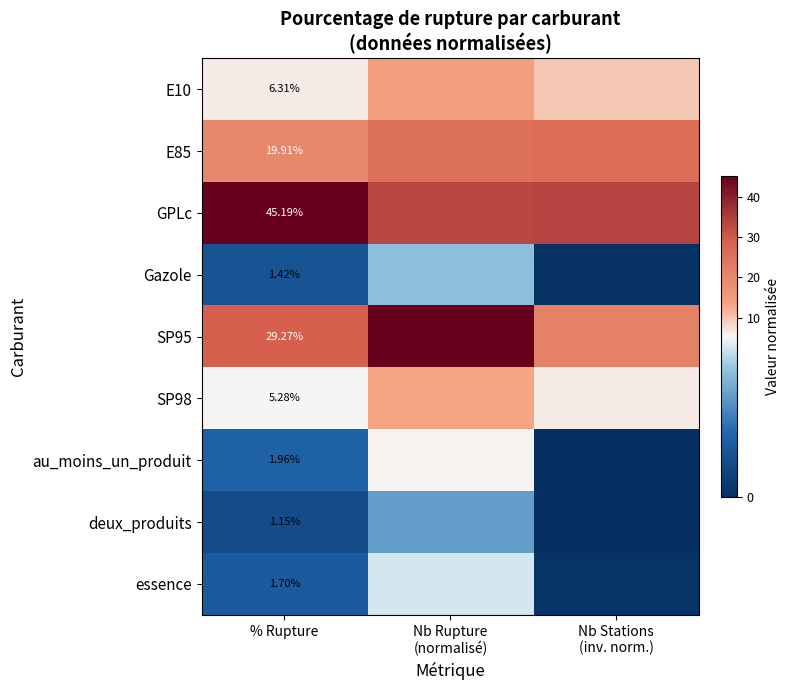

What is the total value across all series at Nb Rupture
(normalisé)?

149.1